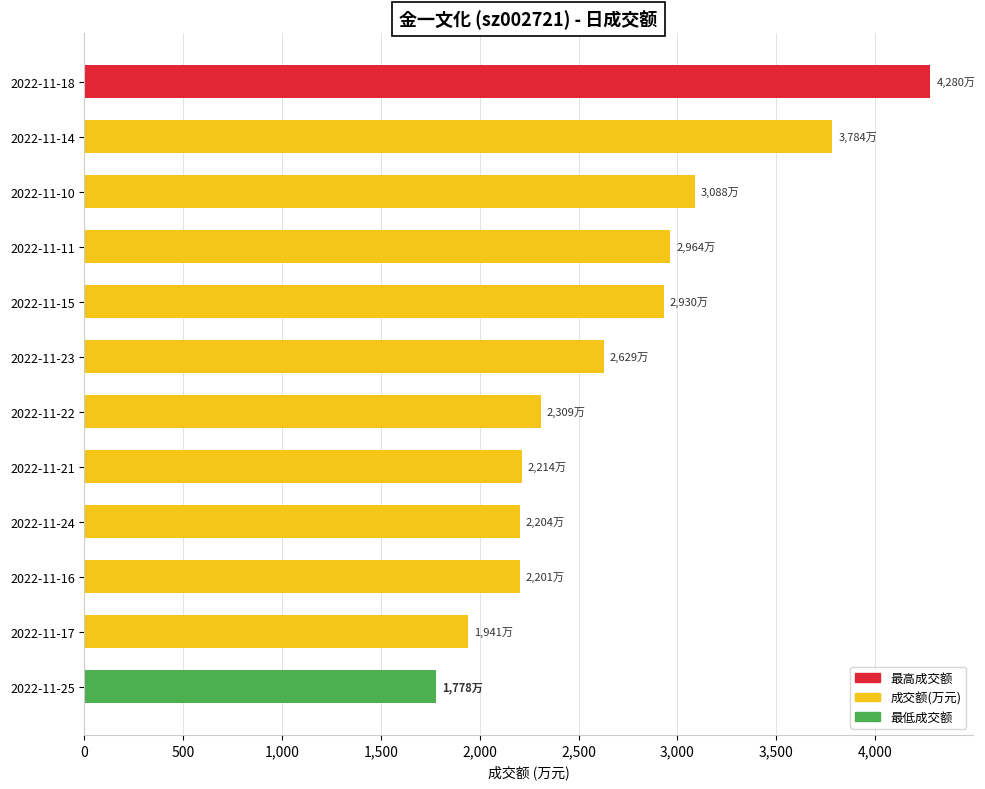

Is it true that the value at 2022-11-22 is 1559?

False